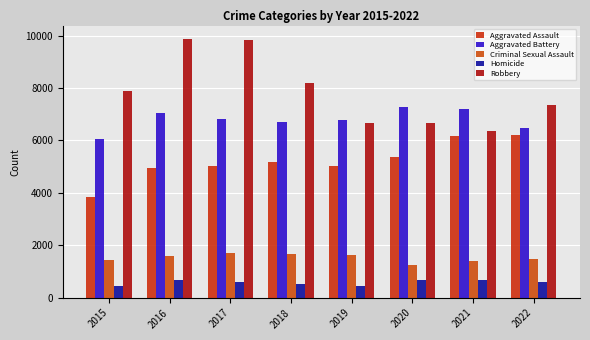

Does the chart contain stacked bars?

No